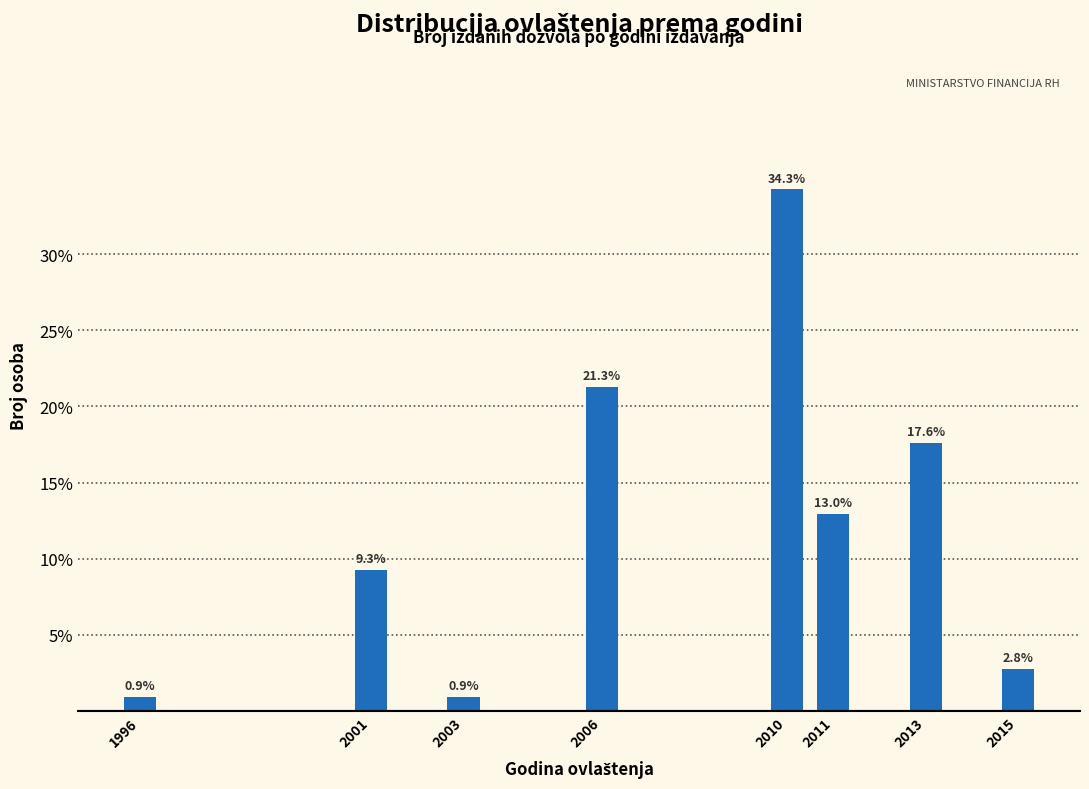

Reading right to left, extract all data points from this chart.

2.8	17.6	13.0	34.3	21.3	0.9	9.3	0.9